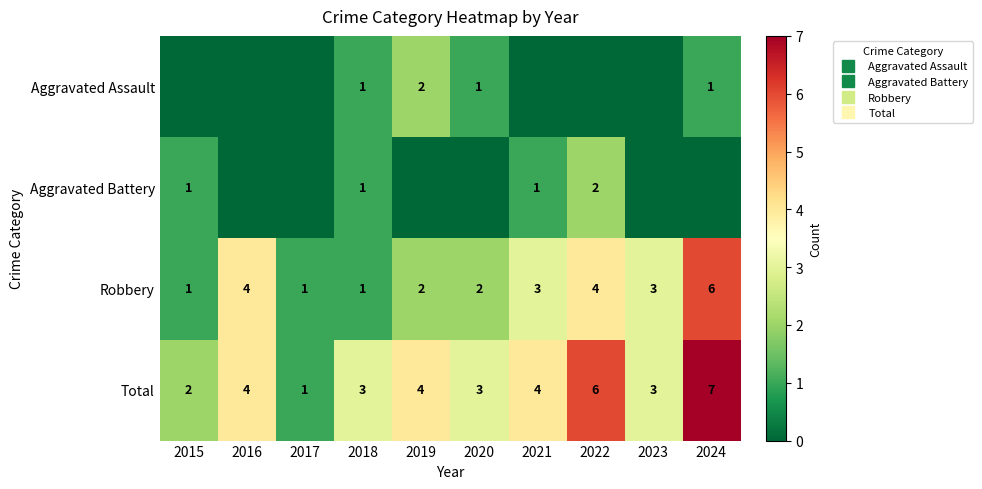

At which category does the chart reach its minimum across all series?

2015